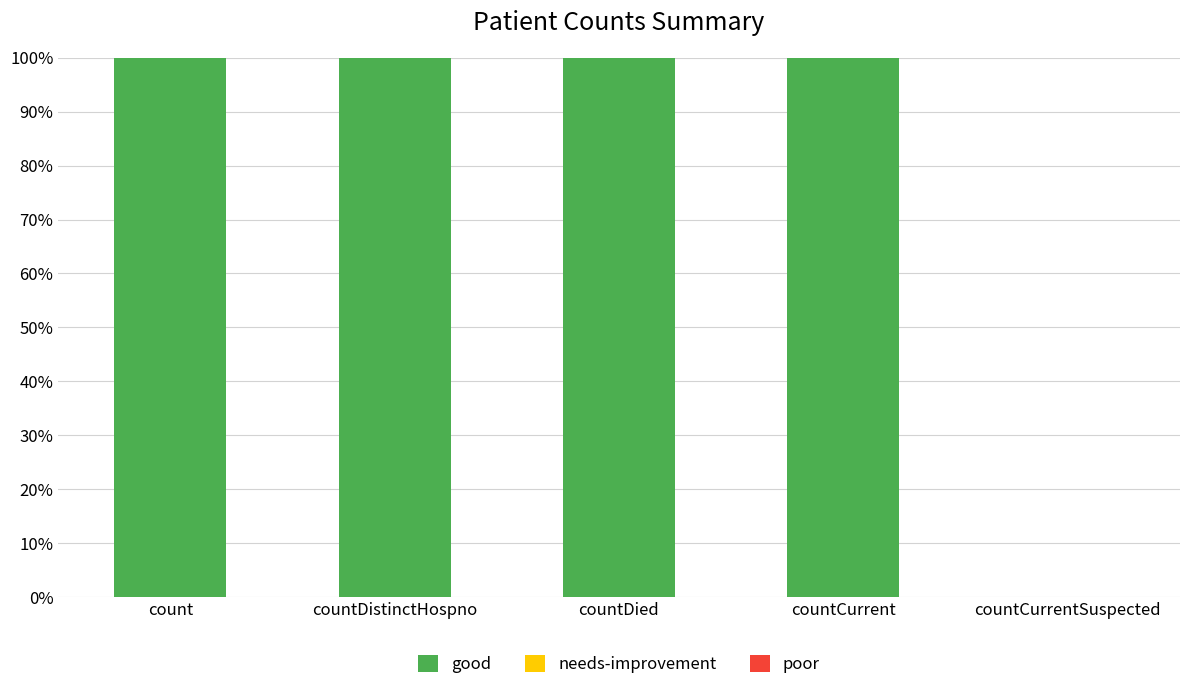

What is the maximum value shown in the chart?

100